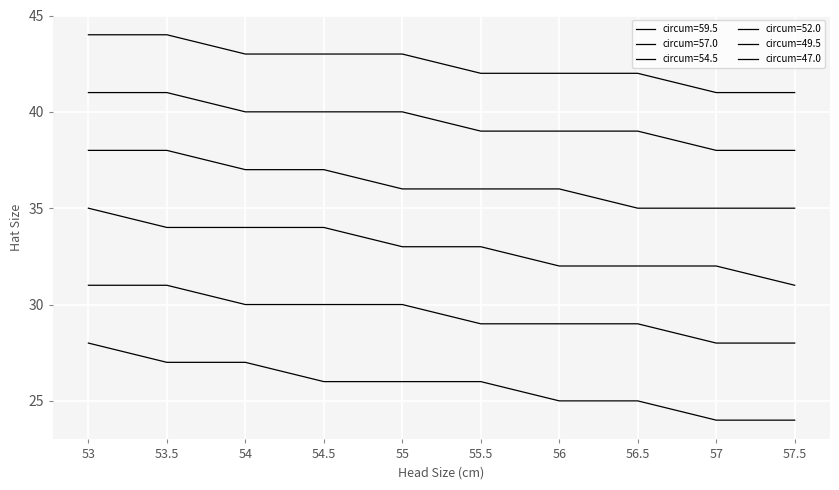

What is the difference between the highest and lowest values at 56.5?

17